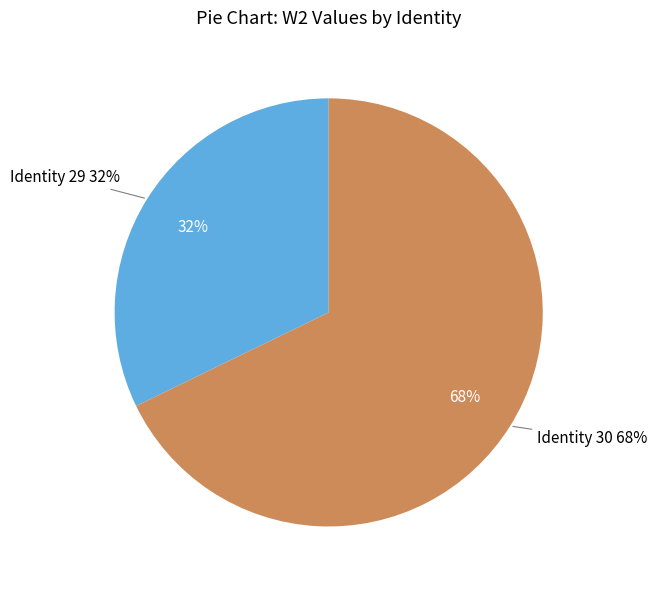

To the nearest percent, what is the combined percentage of 30 and 29?

100%